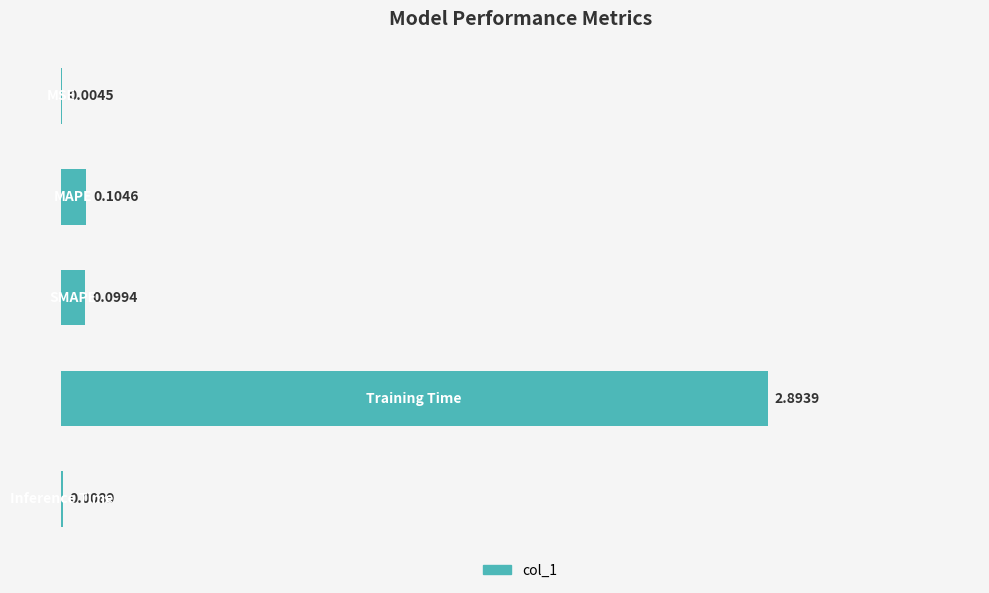

What is the maximum value shown in the chart?

2.9